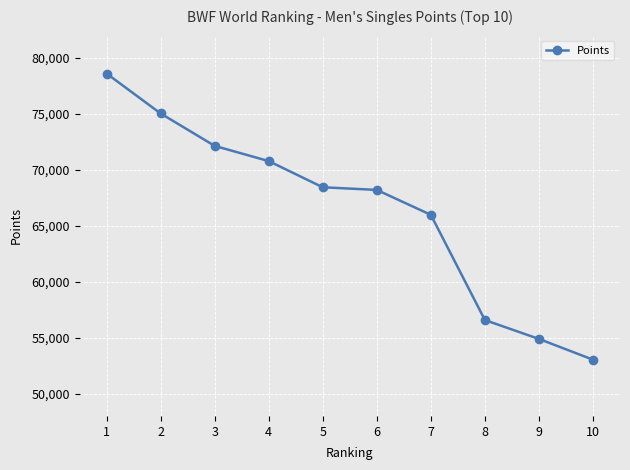

How many categories are shown in the chart?

10